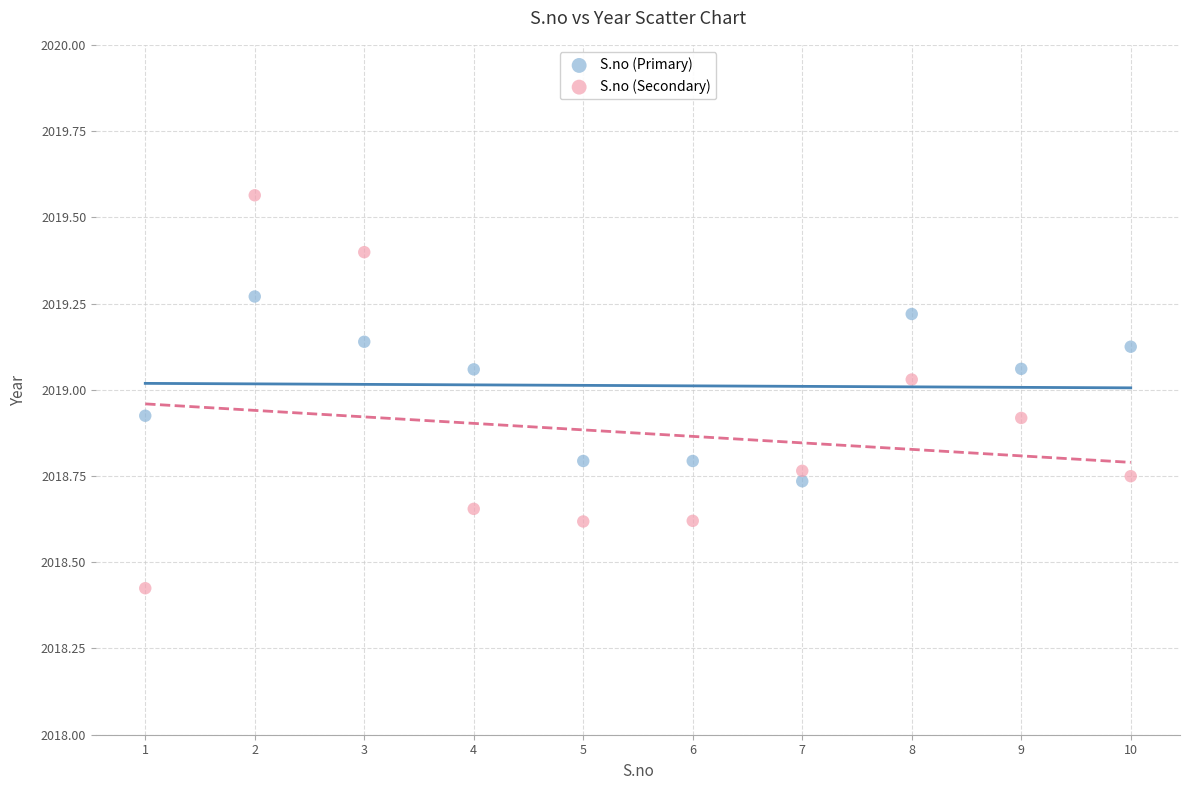

What are all the series names shown in the legend?

S.no (Primary), S.no (Secondary)